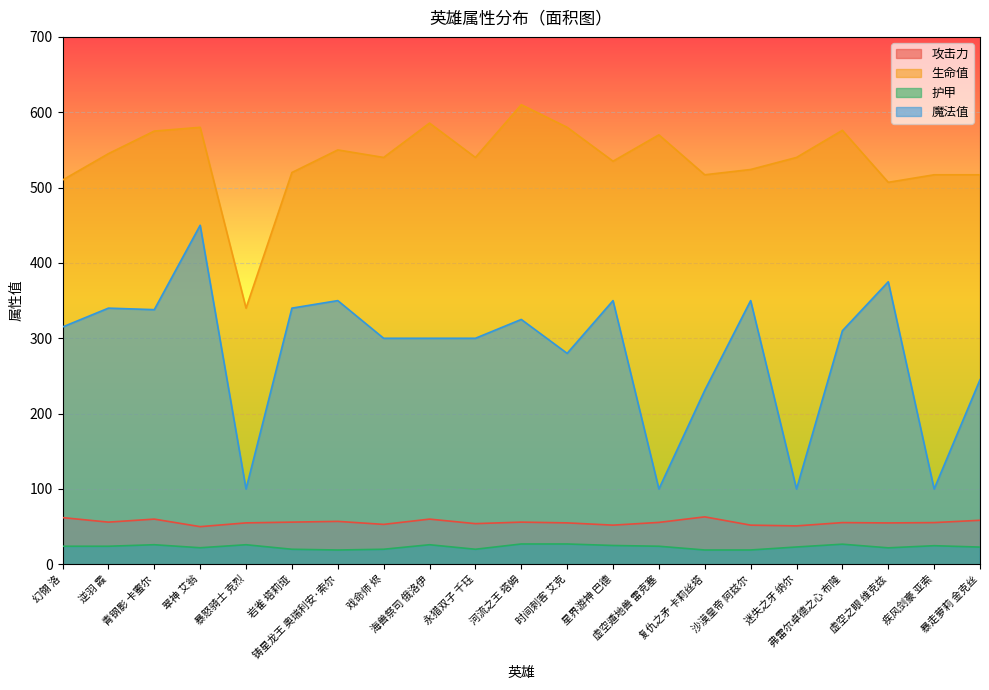

How many lines are shown in the chart?

4